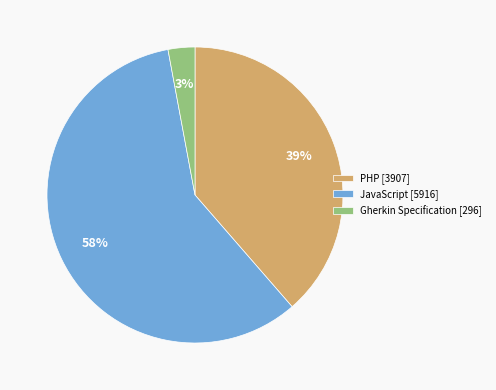

What is the ratio of the value at JavaScript [5916] to the value at PHP [3907]?

1.5